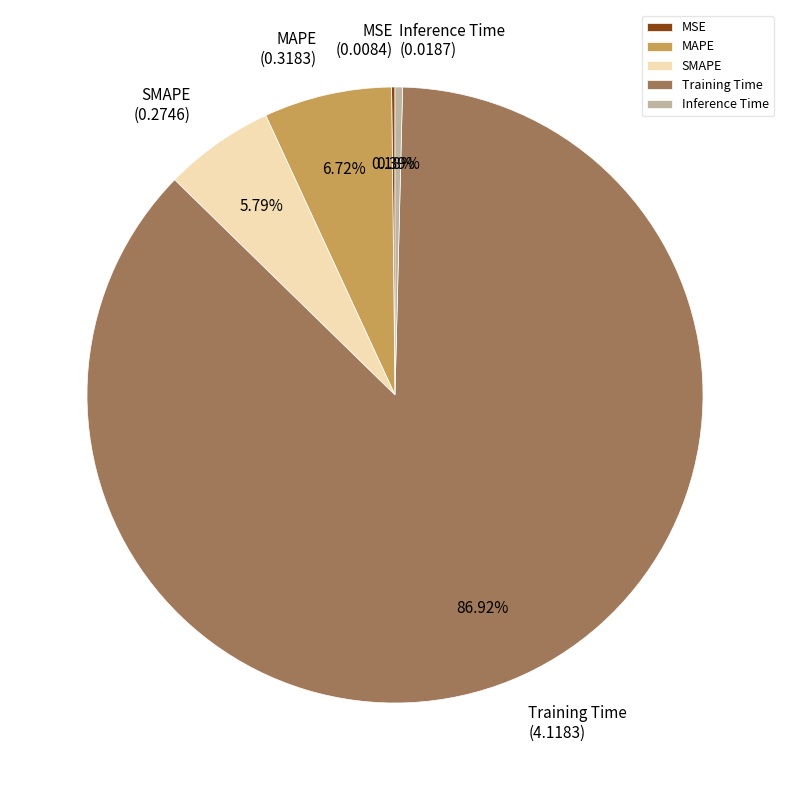

Does any single category account for the majority?

Yes